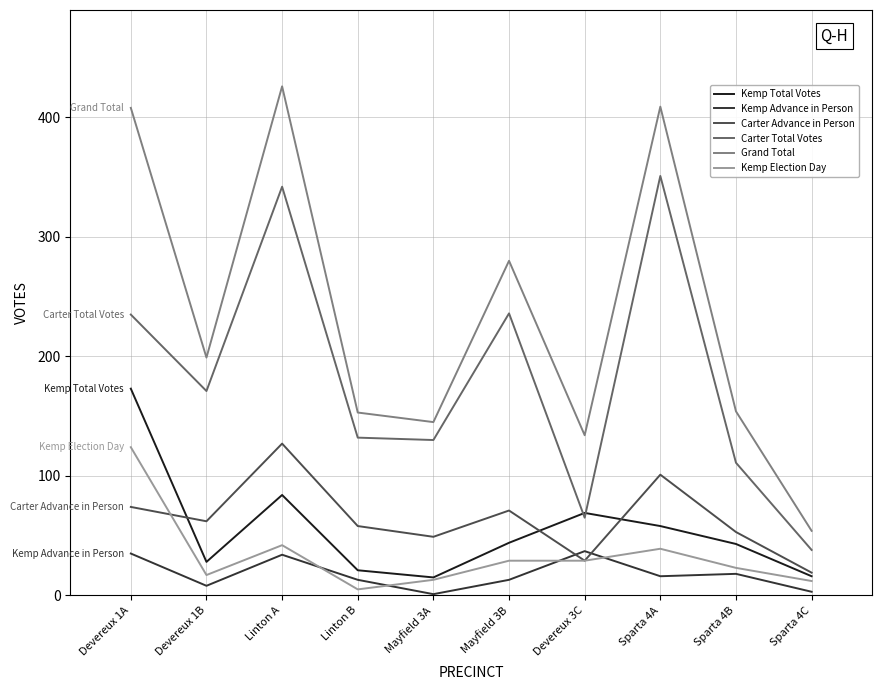

What is the greatest value displayed?

426